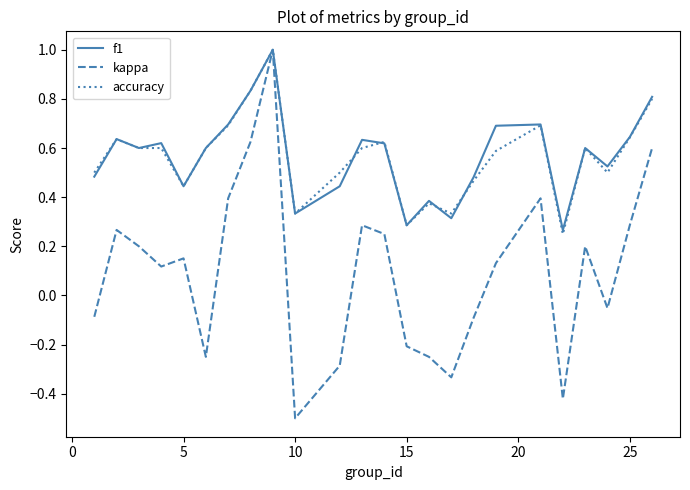

Which series has the largest range (max minus min)?

kappa